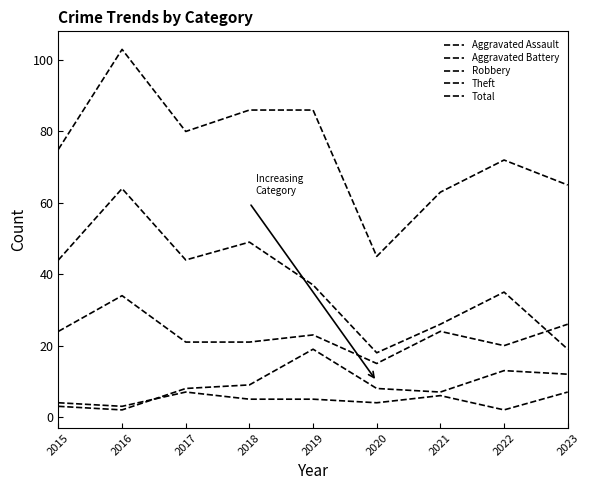

Is the value of Aggravated Battery at 2019 greater than the value of Total at 2016?

No